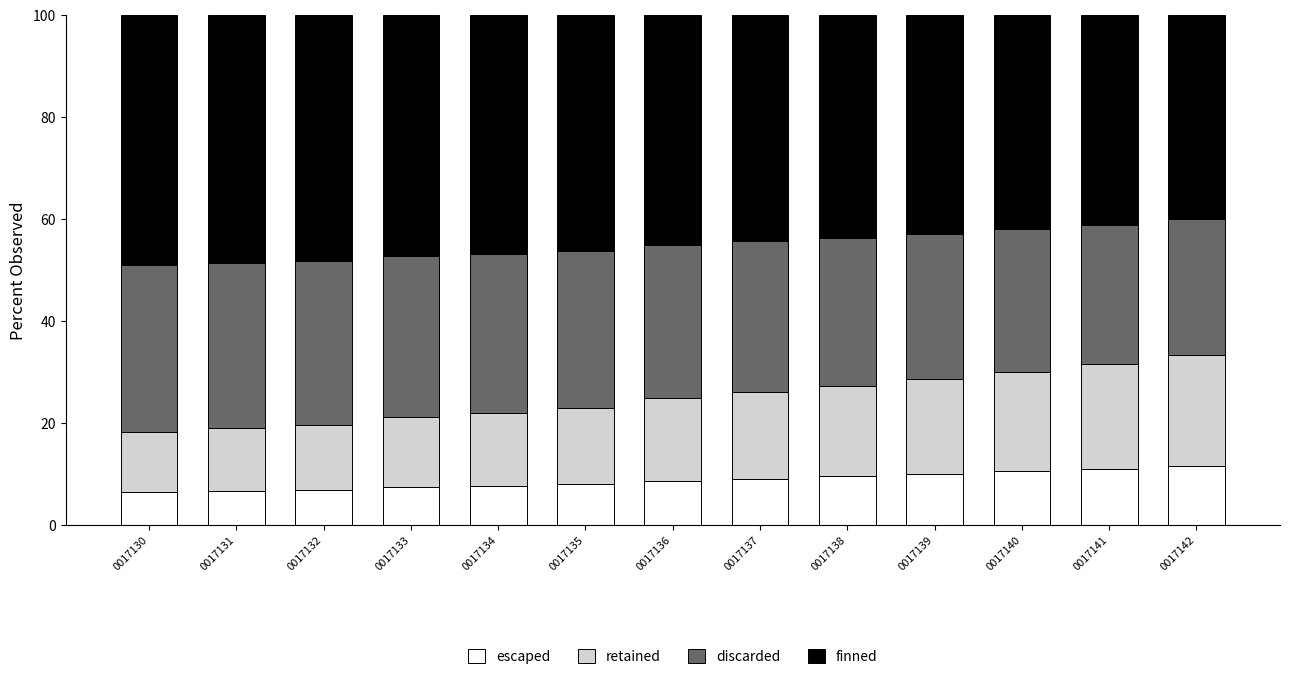

What is the minimum value for escaped?

6.4